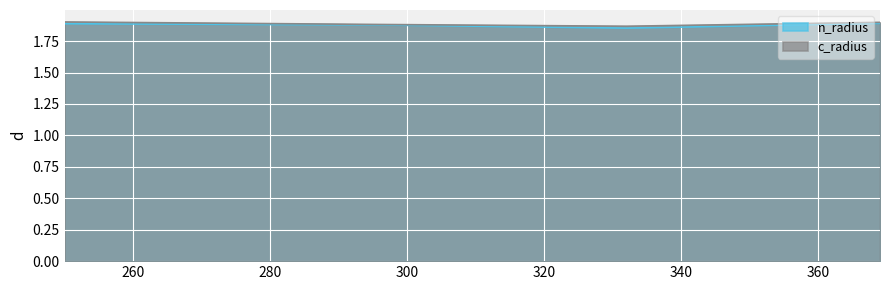

List the labels in order of c_radius value, largest first.

250, 369, 296, 332